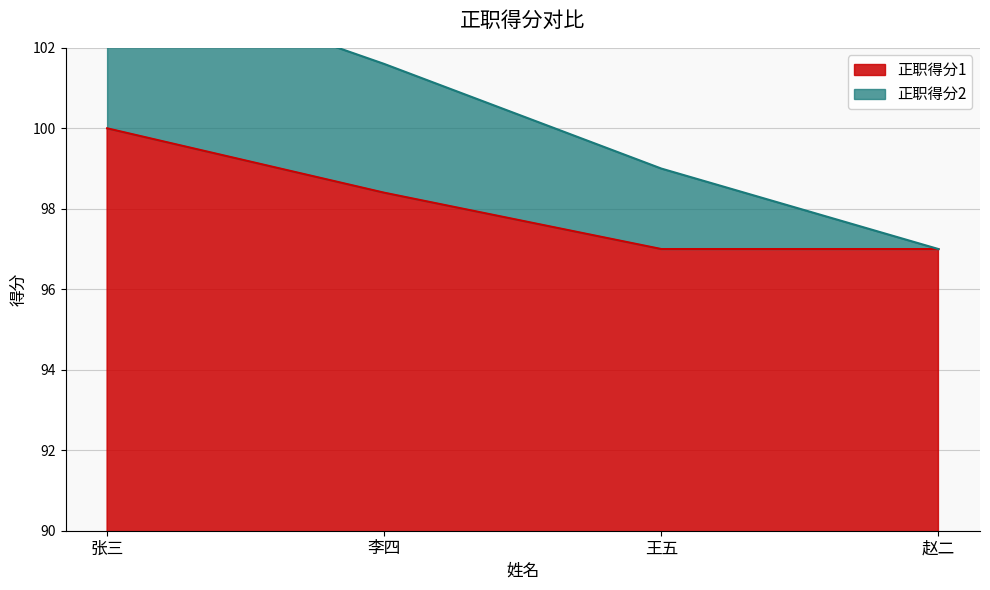

What is the value of the 4th point from the left?

97.0